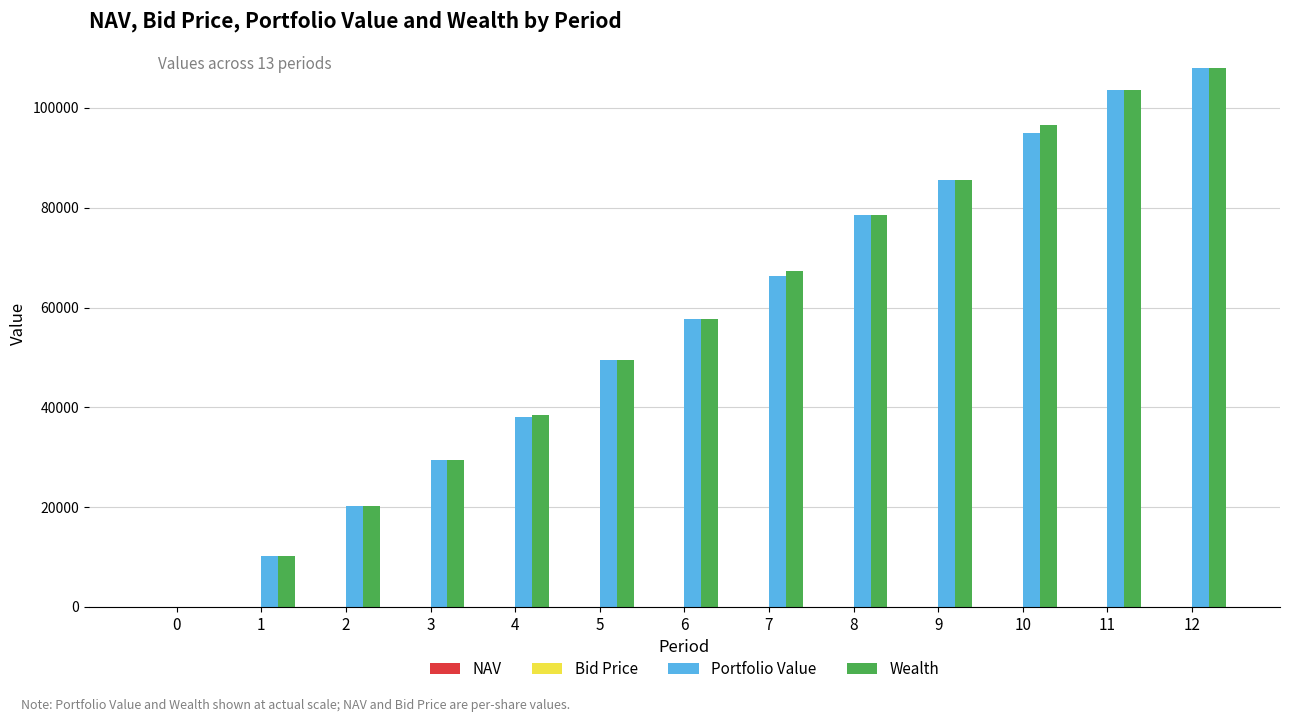

Which category has the highest value across all series?

12